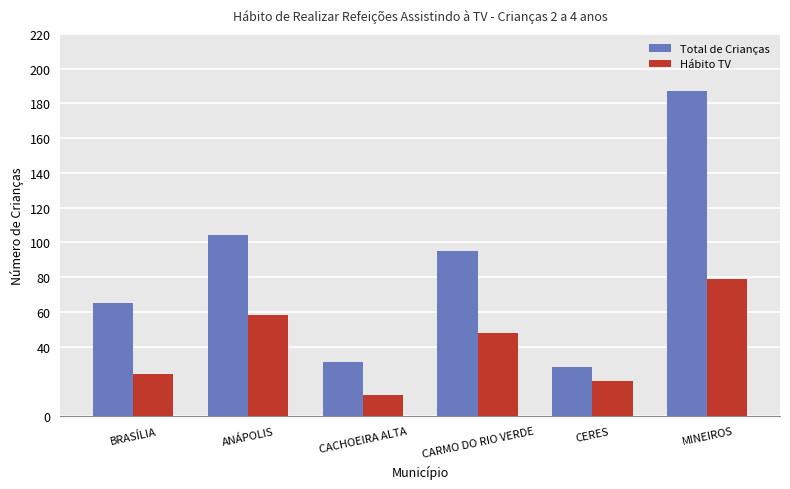

How many categories are shown in the chart?

6